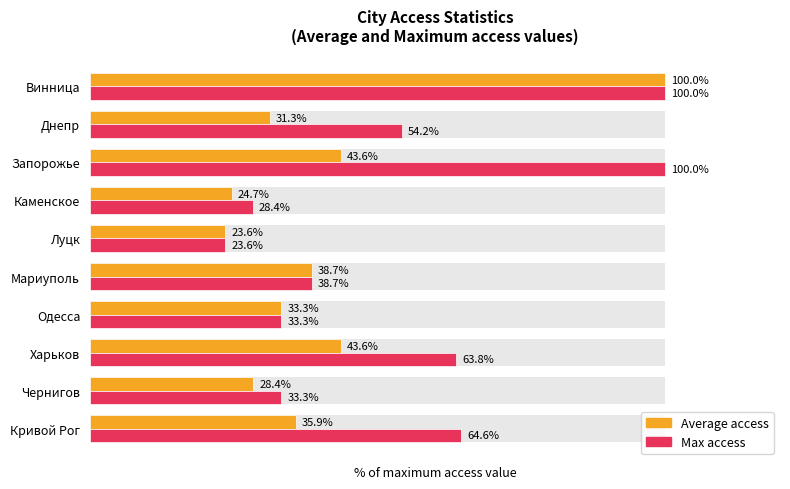

At which category does the chart reach its minimum across all series?

Луцк